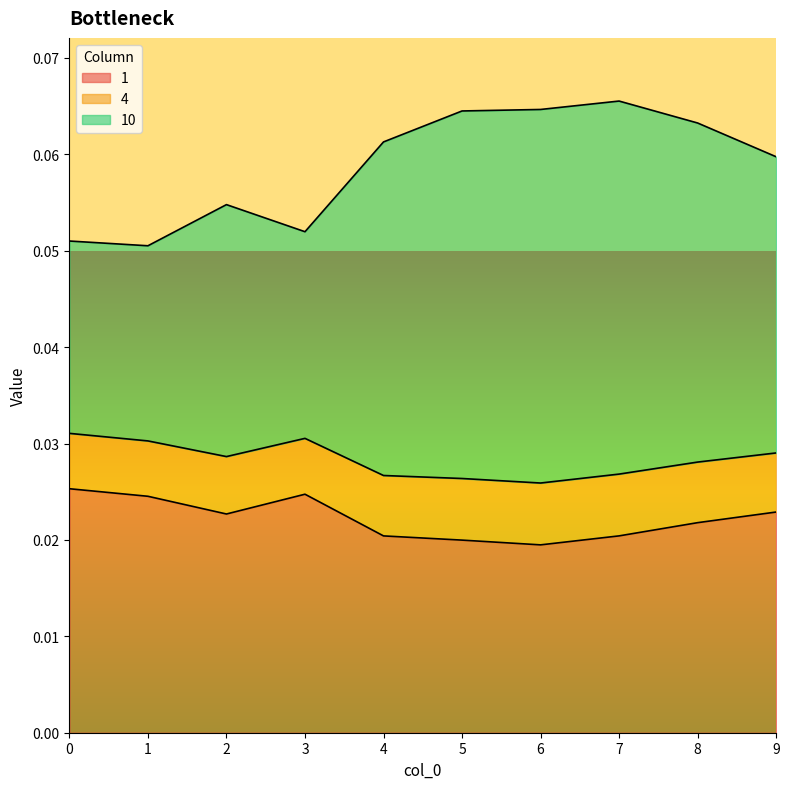

Count the 1 values in the range 0 to 1.

10